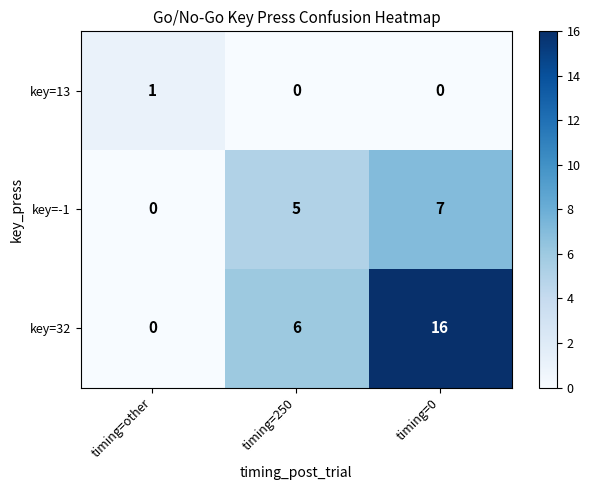

At which category does the chart reach its peak across all series?

timing=0